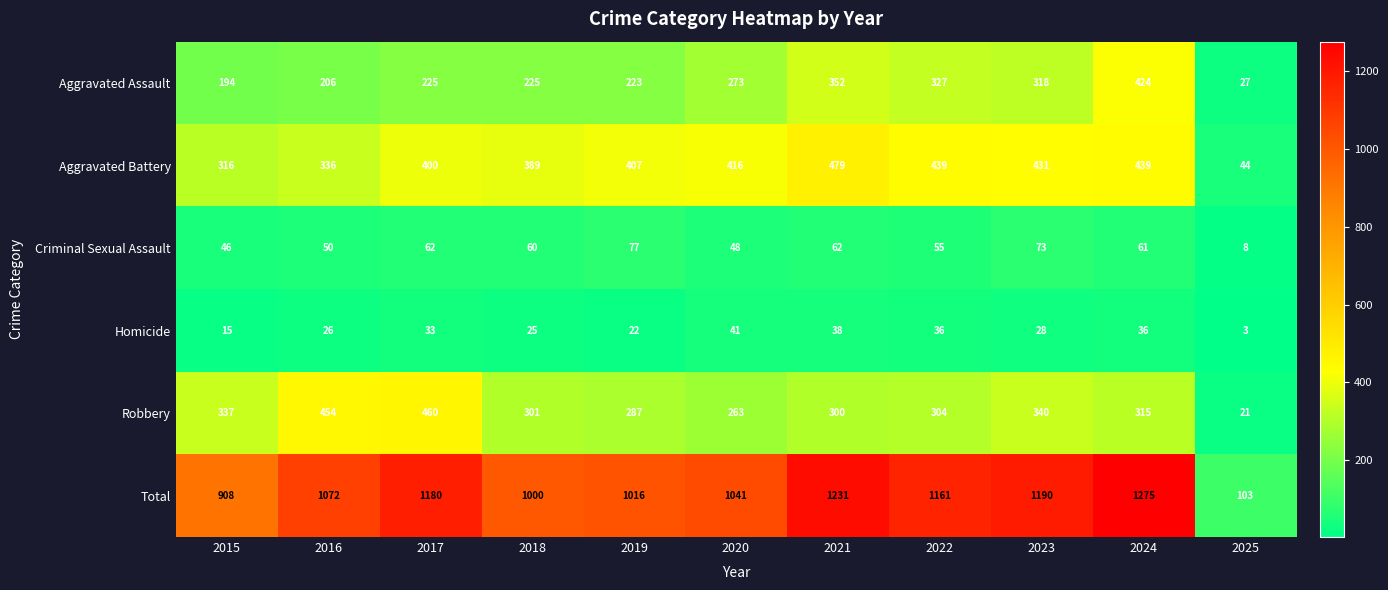

Is it true that Total equals 1000 at 2018?

True